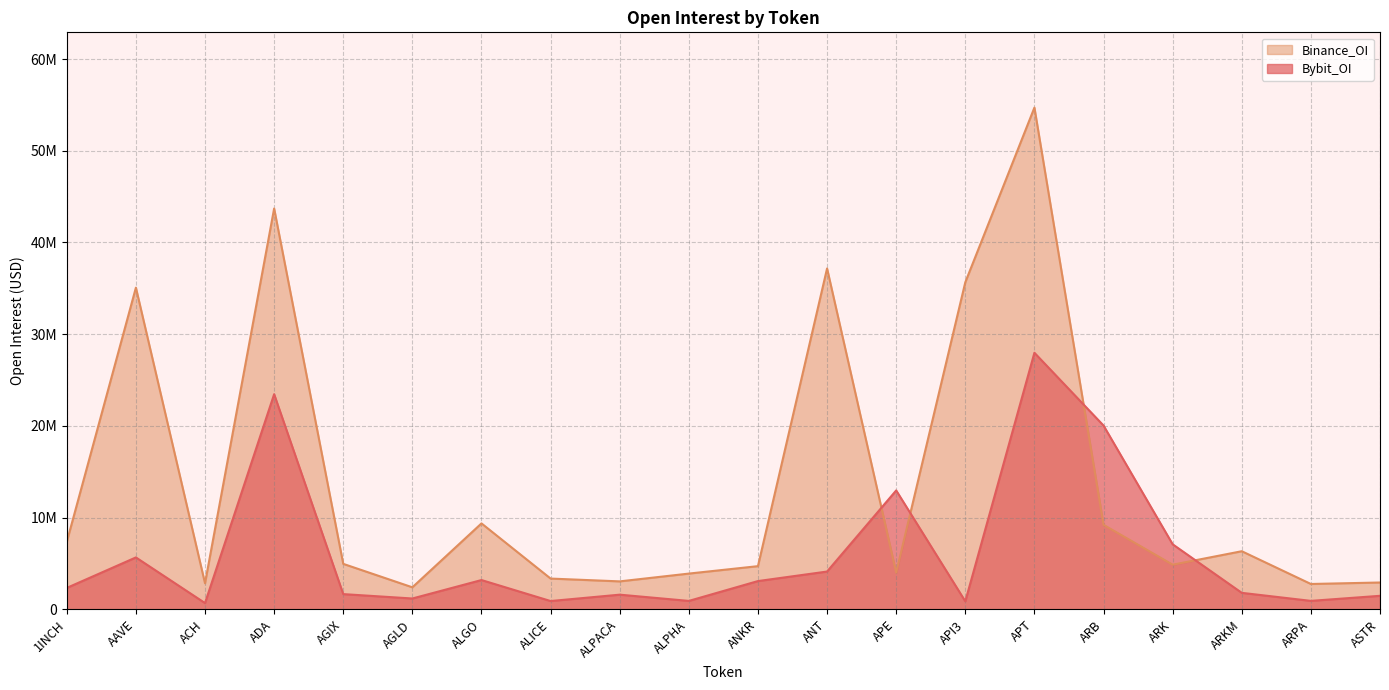

What are all the series names shown in the legend?

Binance_OI, Bybit_OI